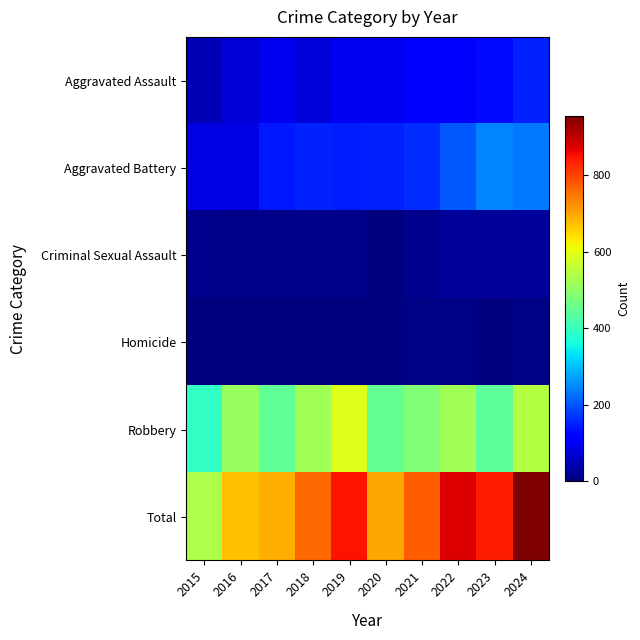

Reading right to left, list all the values displayed in this chart.

Aggravated Assault: 2024=152	2023=130	2022=121	2021=110	2020=94	2019=98	2018=77	2017=95	2016=71	2015=46
Aggravated Battery: 2024=232	2023=244	2022=202	2021=163	2020=150	2019=148	2018=152	2017=142	2016=82	2015=82
Criminal Sexual Assault: 2024=24	2023=22	2022=24	2021=14	2020=3	2019=8	2018=11	2017=8	2016=8	2015=12
Homicide: 2024=4	2023=2	2022=6	2021=4	2020=3	2019=2	2018=1	2017=1	2016=1	2015=0
Robbery: 2024=542	2023=440	2022=521	2021=484	2020=450	2019=591	2018=520	2017=446	2016=510	2015=395
Total: 2024=954	2023=838	2022=874	2021=775	2020=700	2019=847	2018=761	2017=692	2016=672	2015=535